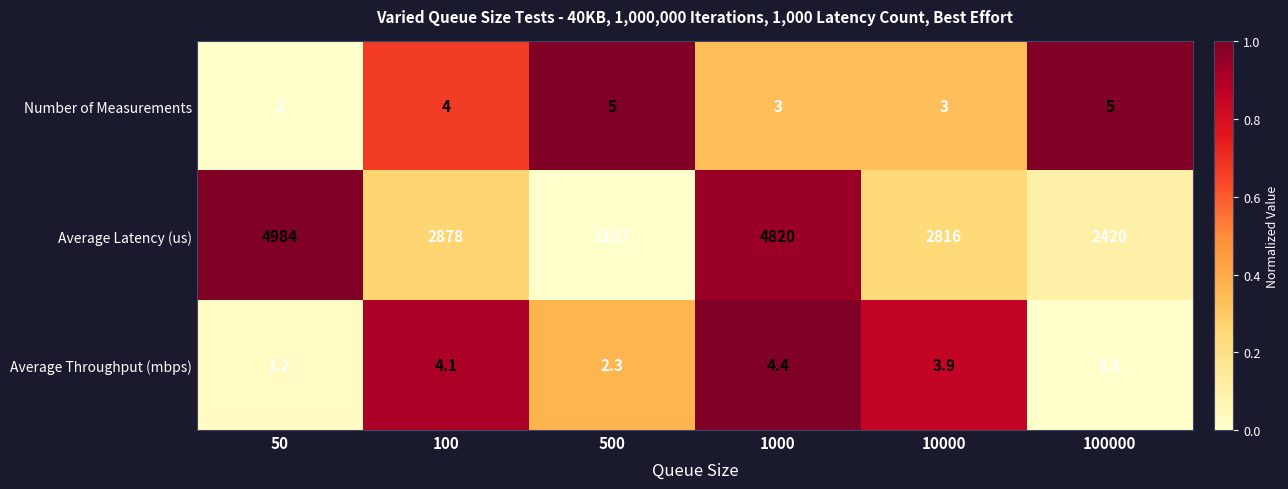

Count the number of data series in this chart.

3